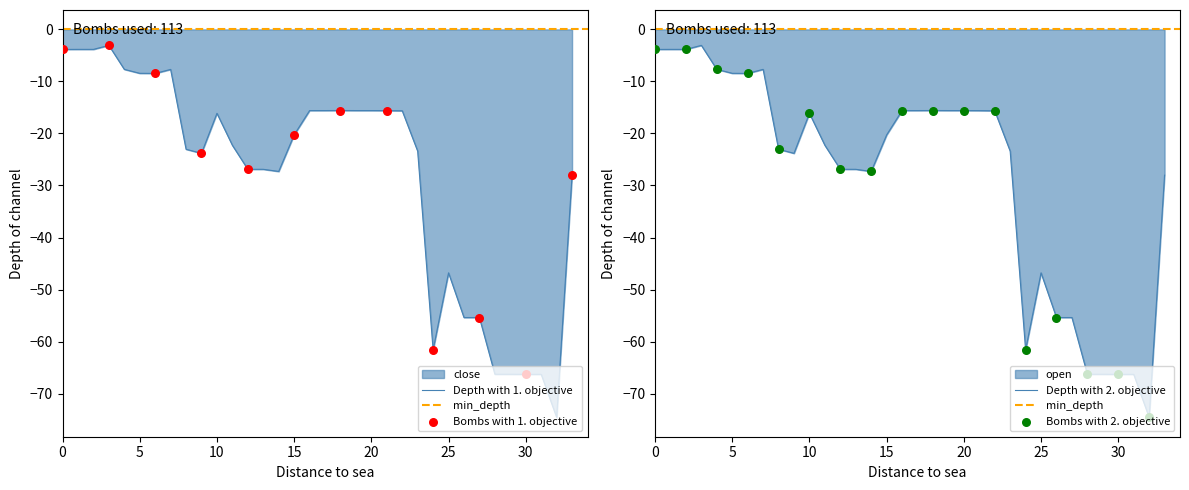

What is the highest value of the Depth with 1. objective series?

-3.1